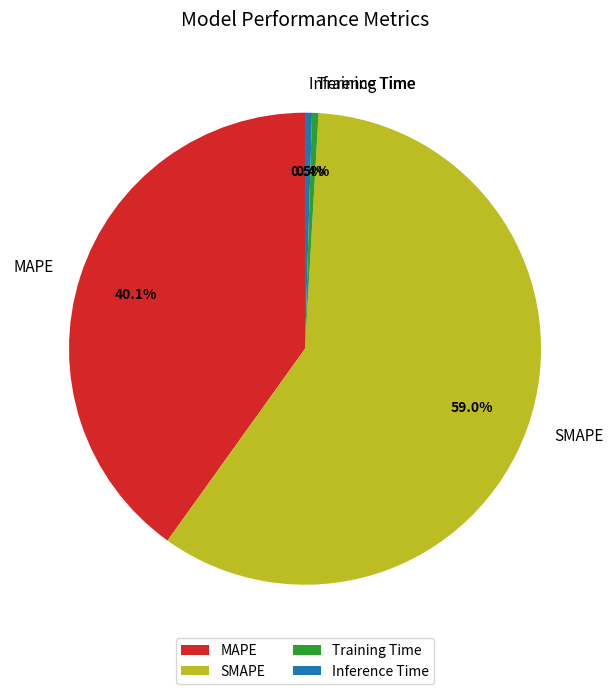

How many slices are in this pie chart?

4